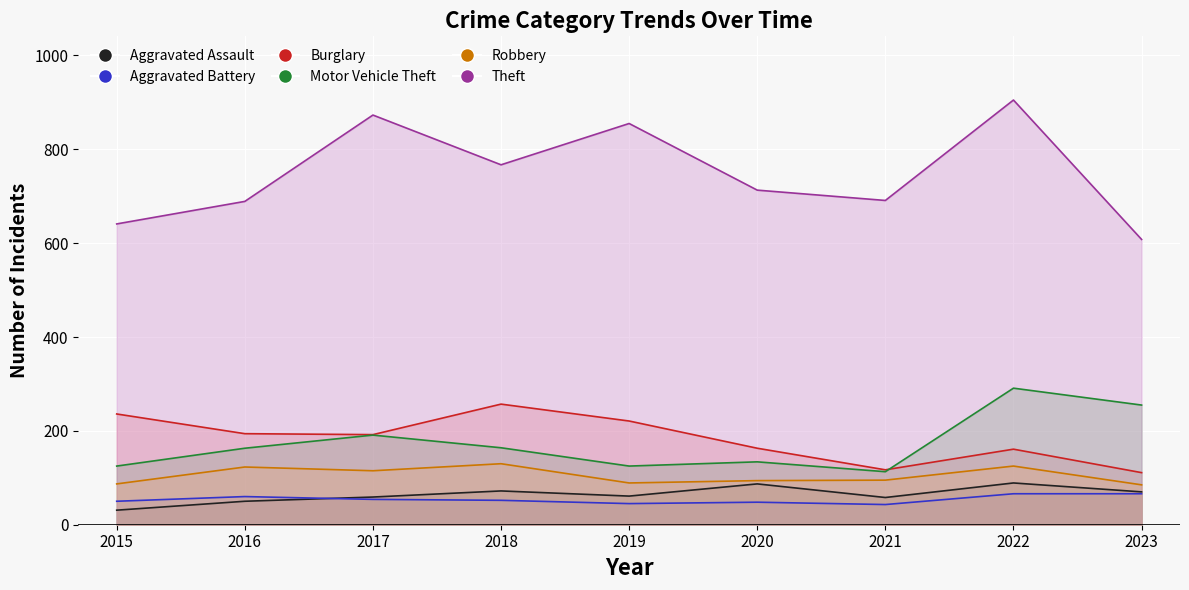

The Theft series shows 234 at 2021. True or false?

False